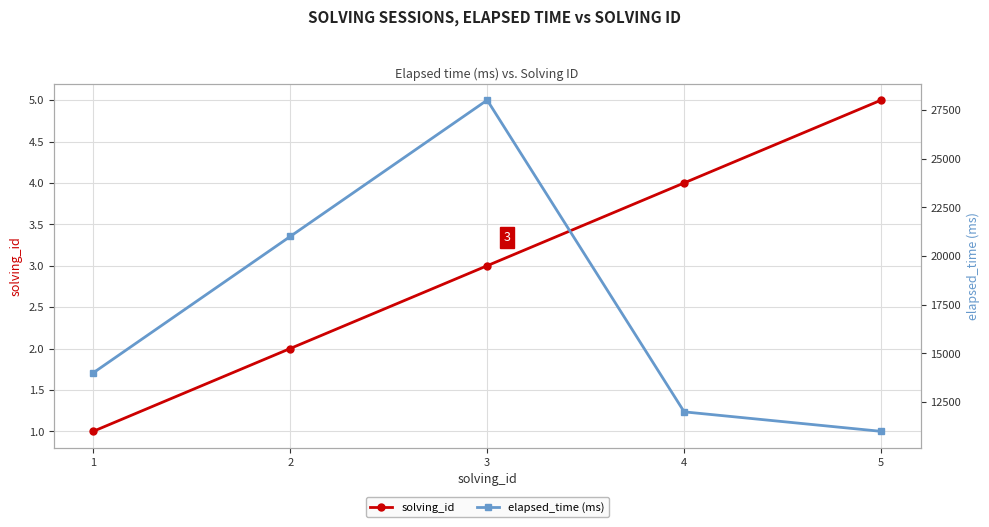

True or false: solving_id and elapsed_time (ms) cross at least once.

False